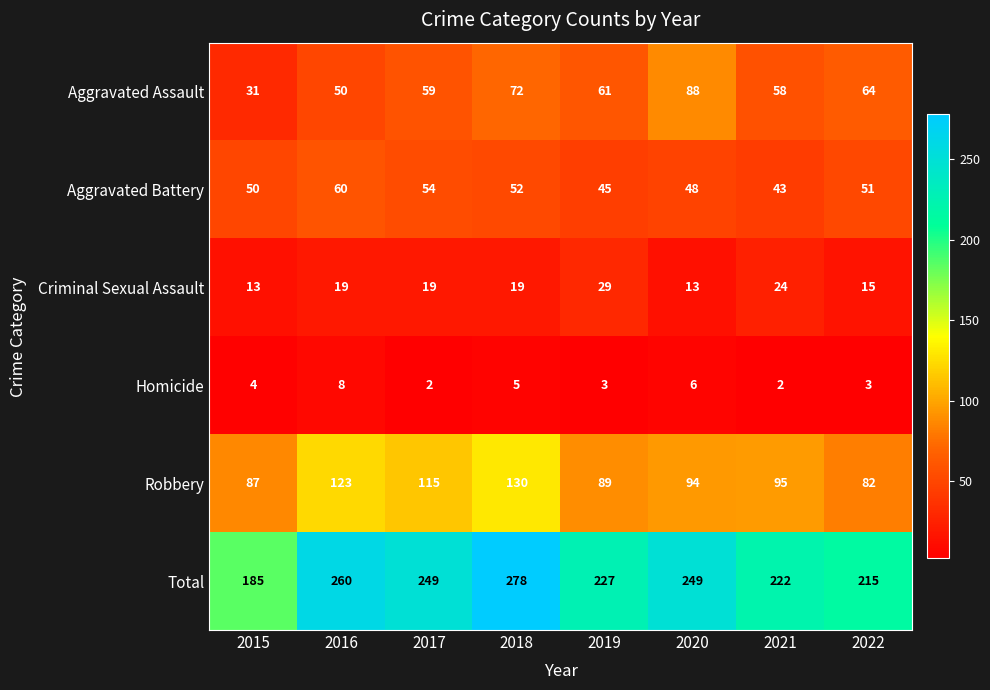

Which series has the largest range (max minus min)?

Total